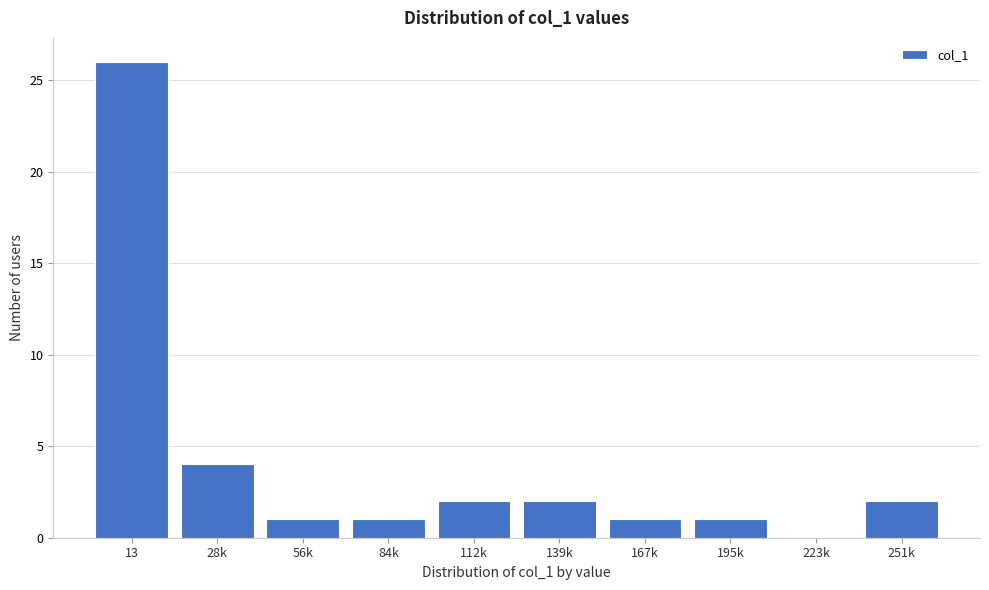

Reading left to right, extract all data points from this chart.

13=26	28k=4	56k=1	84k=1	112k=2	139k=2	167k=1	195k=1	223k=0	251k=2